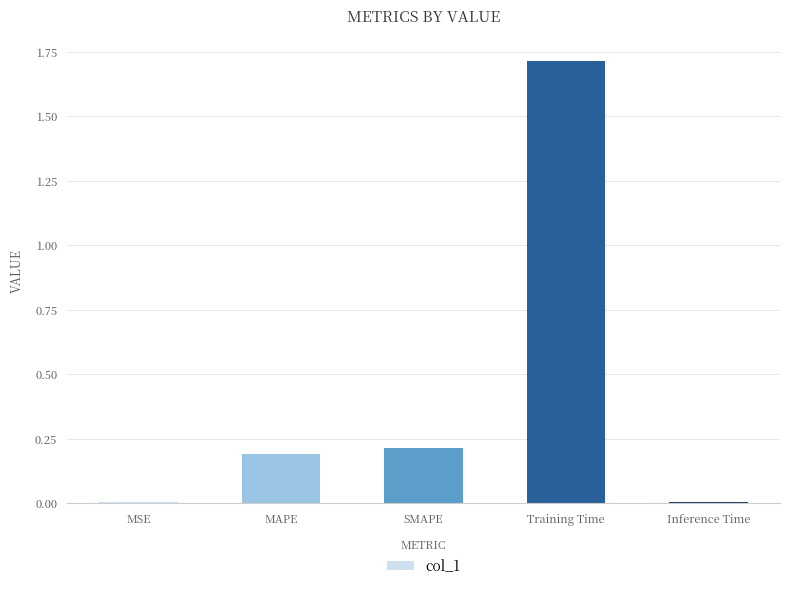

What is the sum of all values?

2.1